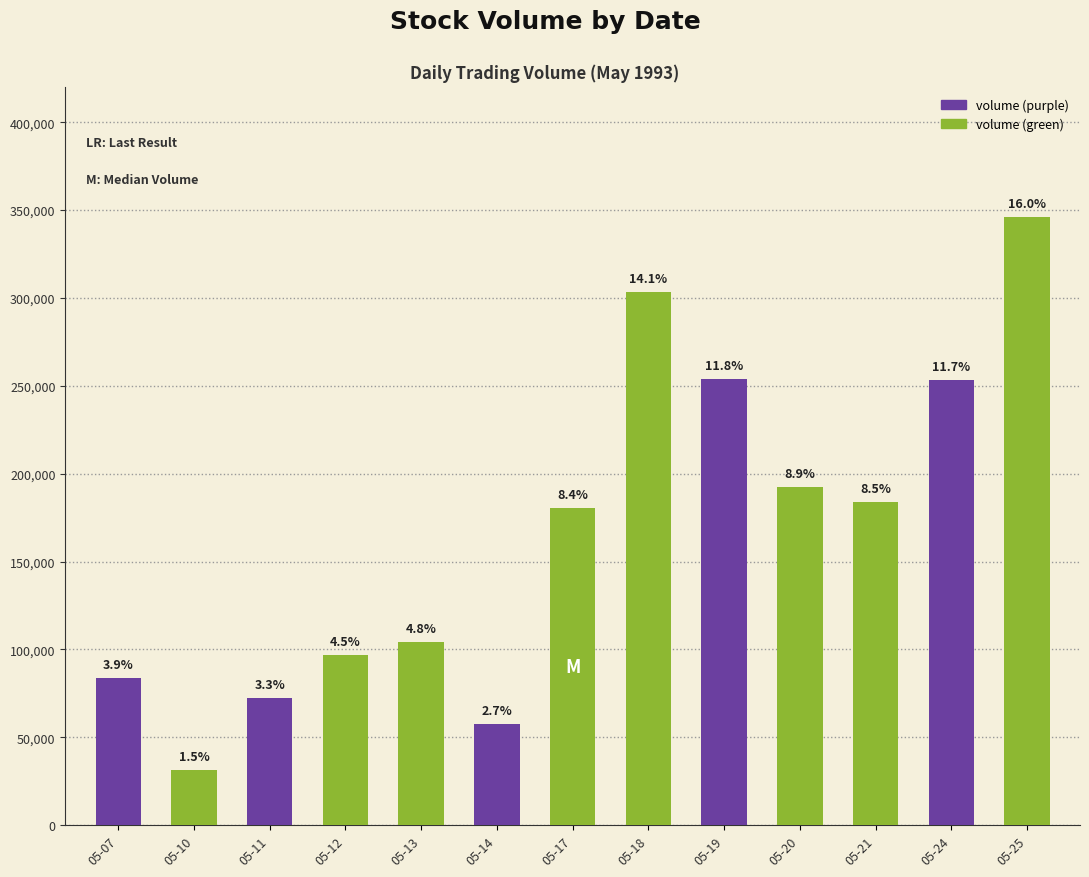

Does the chart contain any negative values?

No